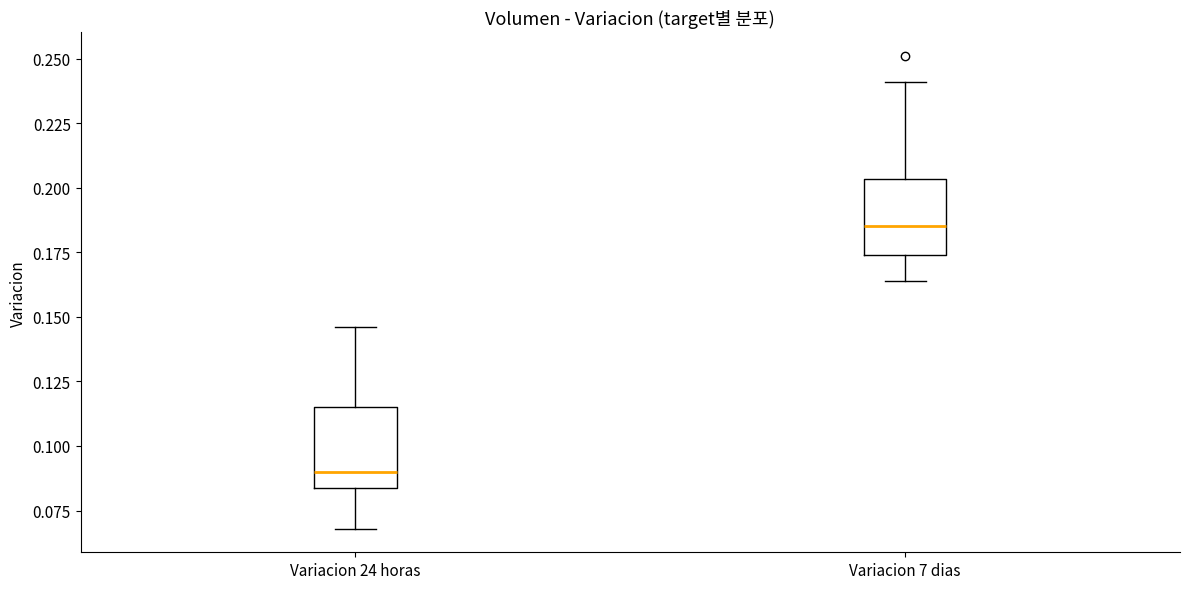

Which box's median line is the lowest?

Variacion 24 horas